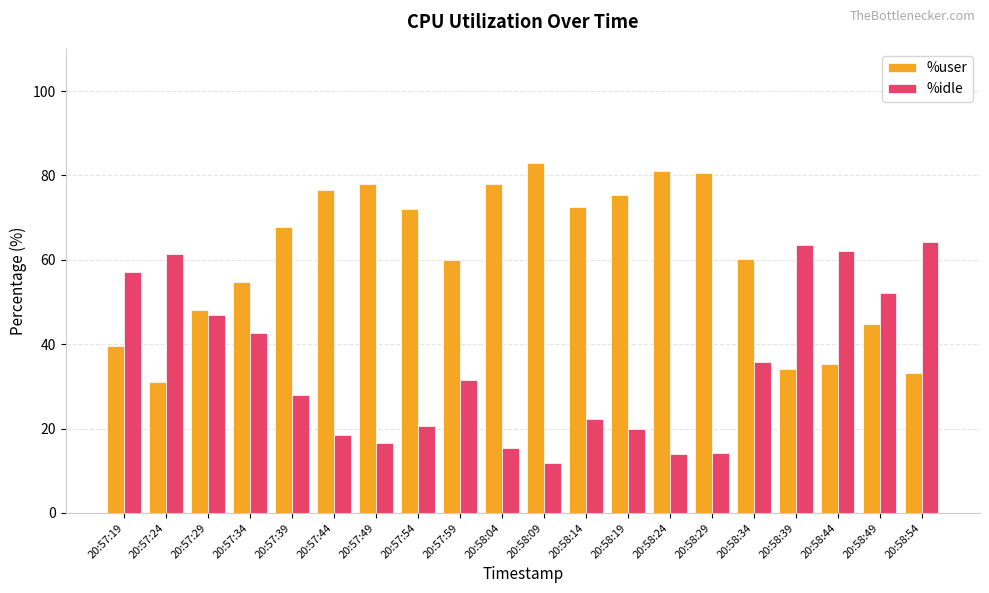

What is the difference between the %user values at 20:58:09 and 20:57:29?

34.7